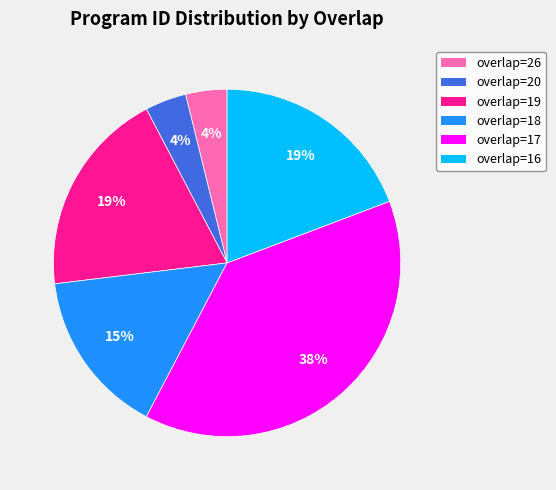

To the nearest percent, what is the average slice percentage?

17%